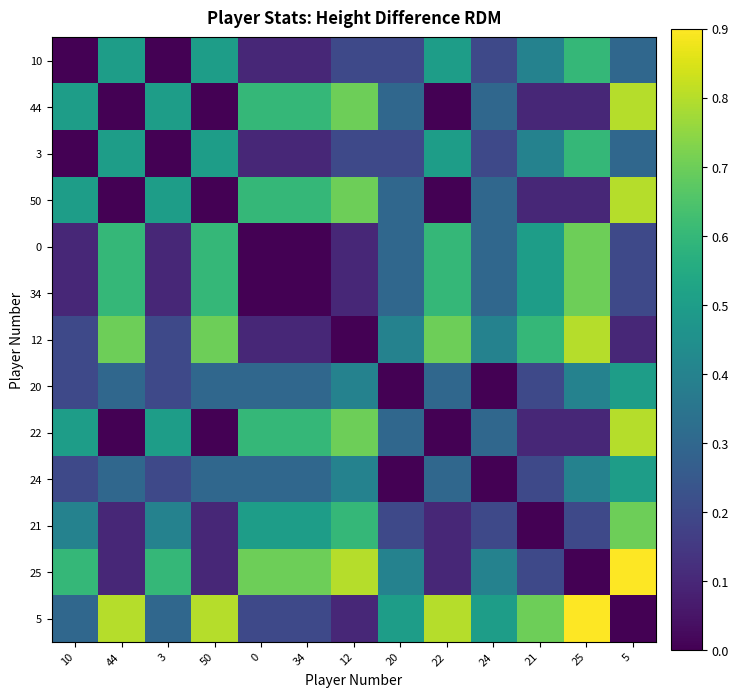

How many 0 values are between 0 and 1?

13